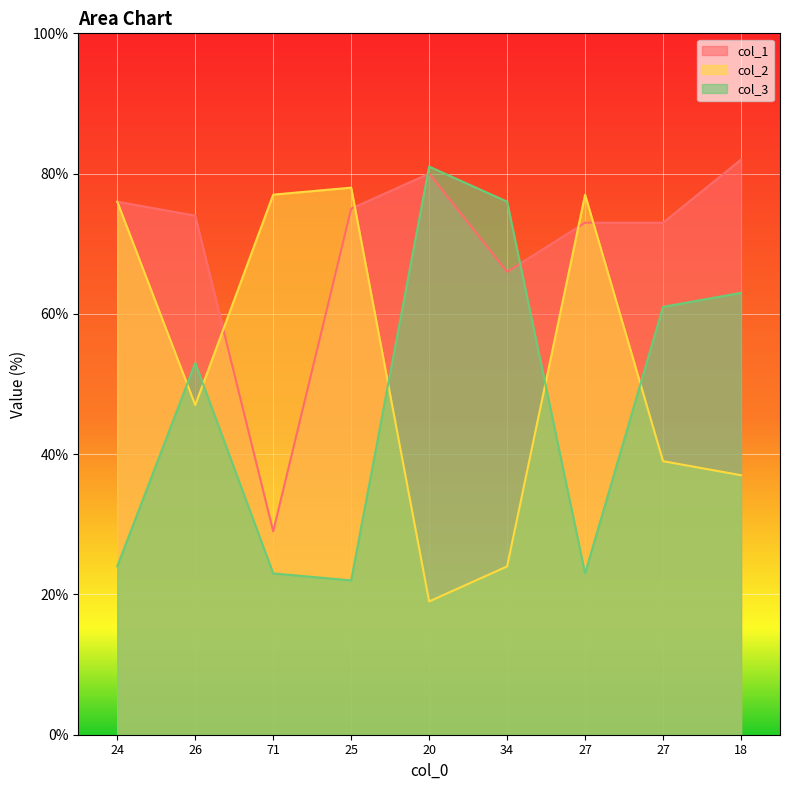

How many times do col_2 and col_3 cross each other?

5